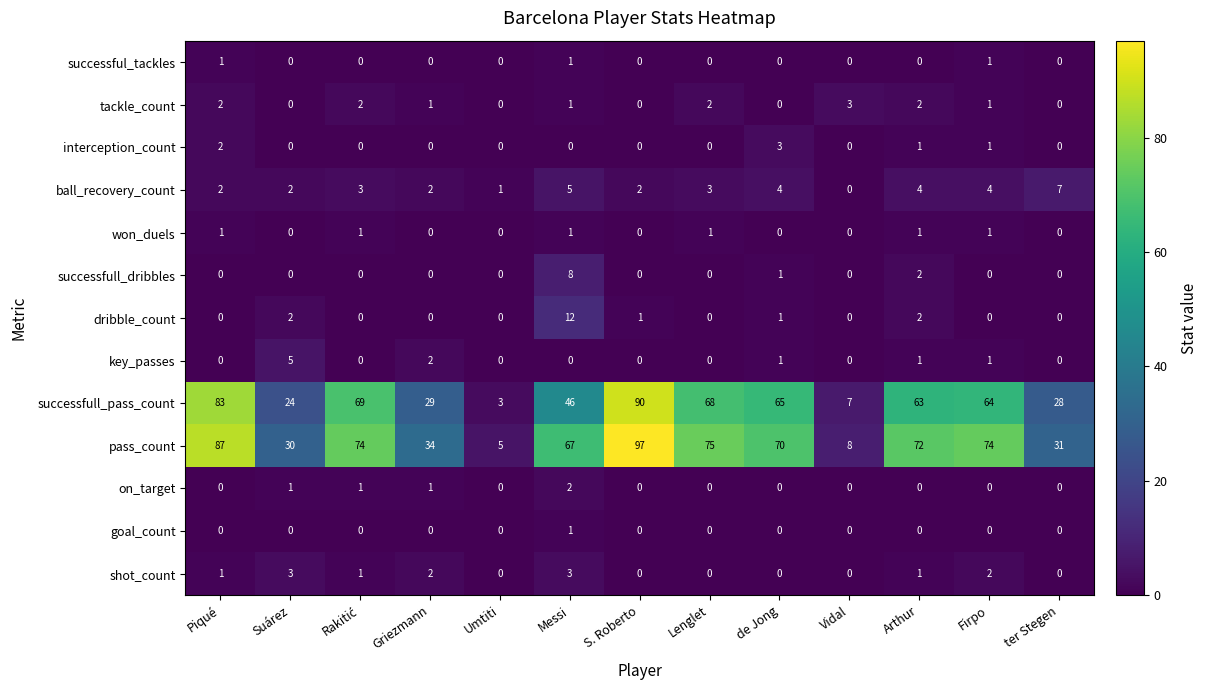

What is the sum of all won_duels values?

6